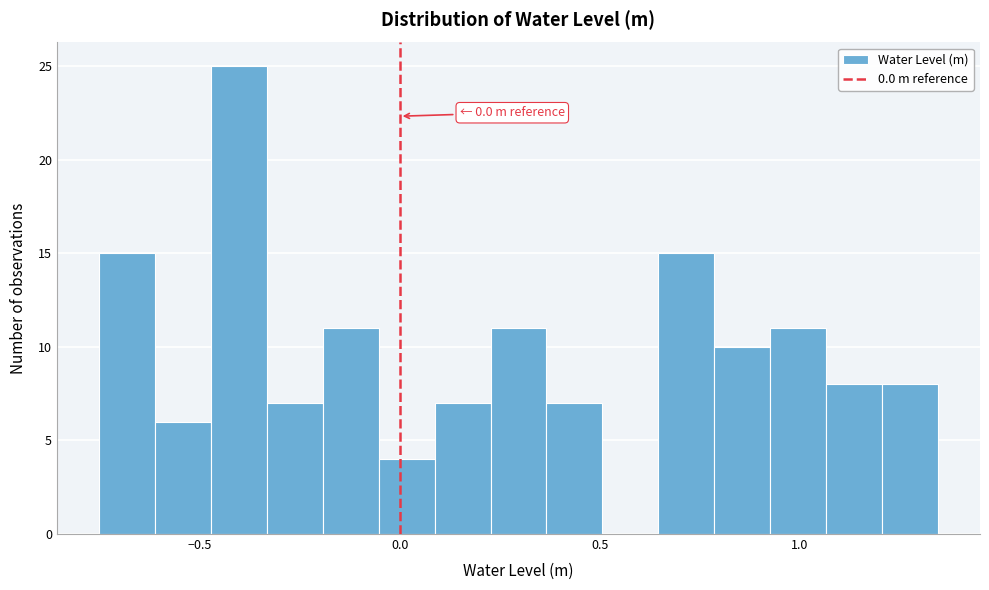

Around what value on the x-axis is the tallest bar? Give the approximate position of its centre, as read against the axis.

-0.40